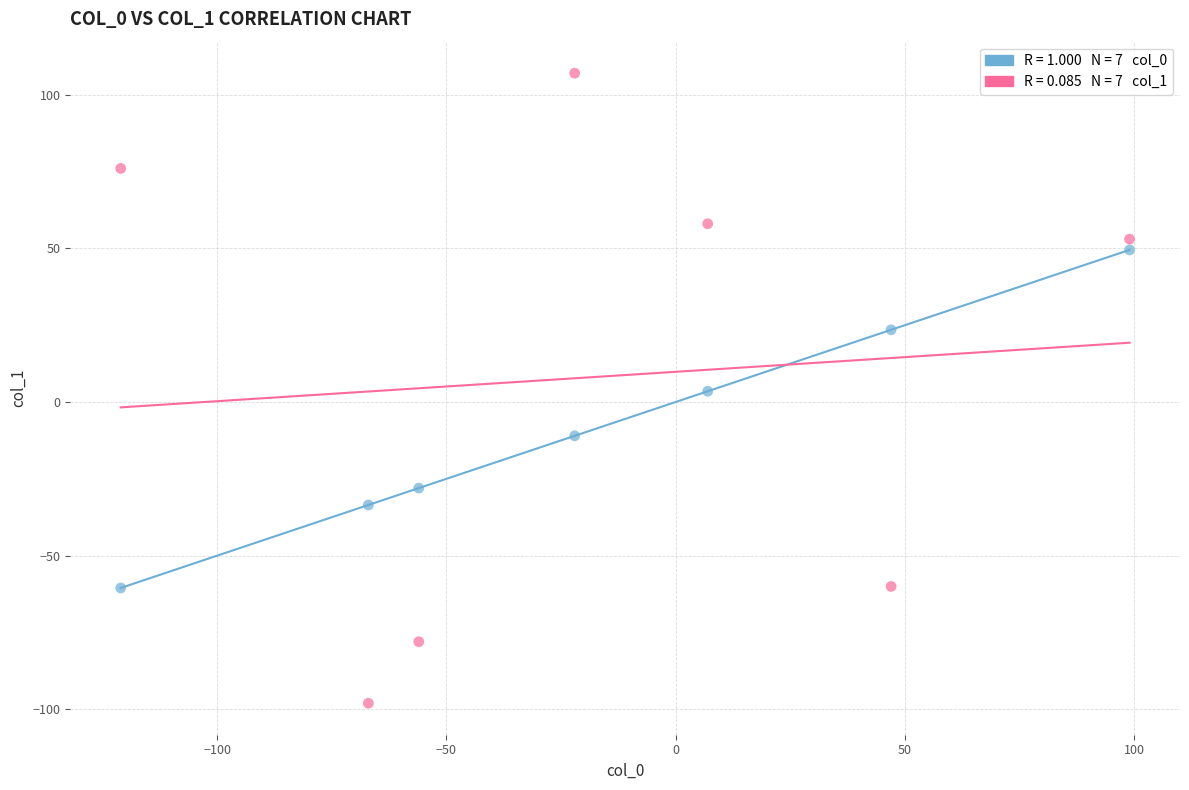

Across all data points, what is the range of X values (max minus min)?

220.0